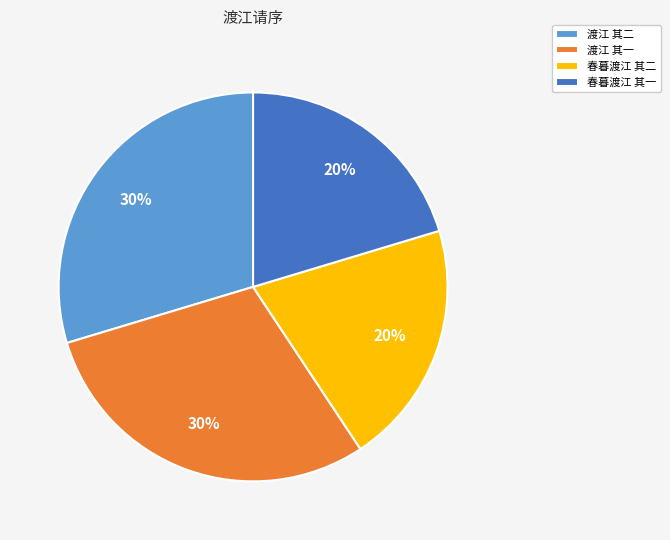

Count the number of slices in the pie.

4